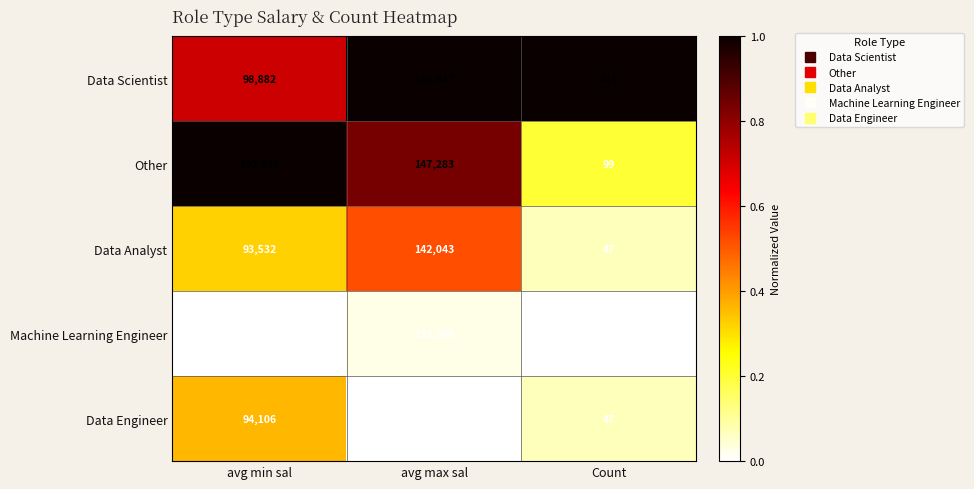

How many Machine Learning Engineer values are between 20 and 133950?

3